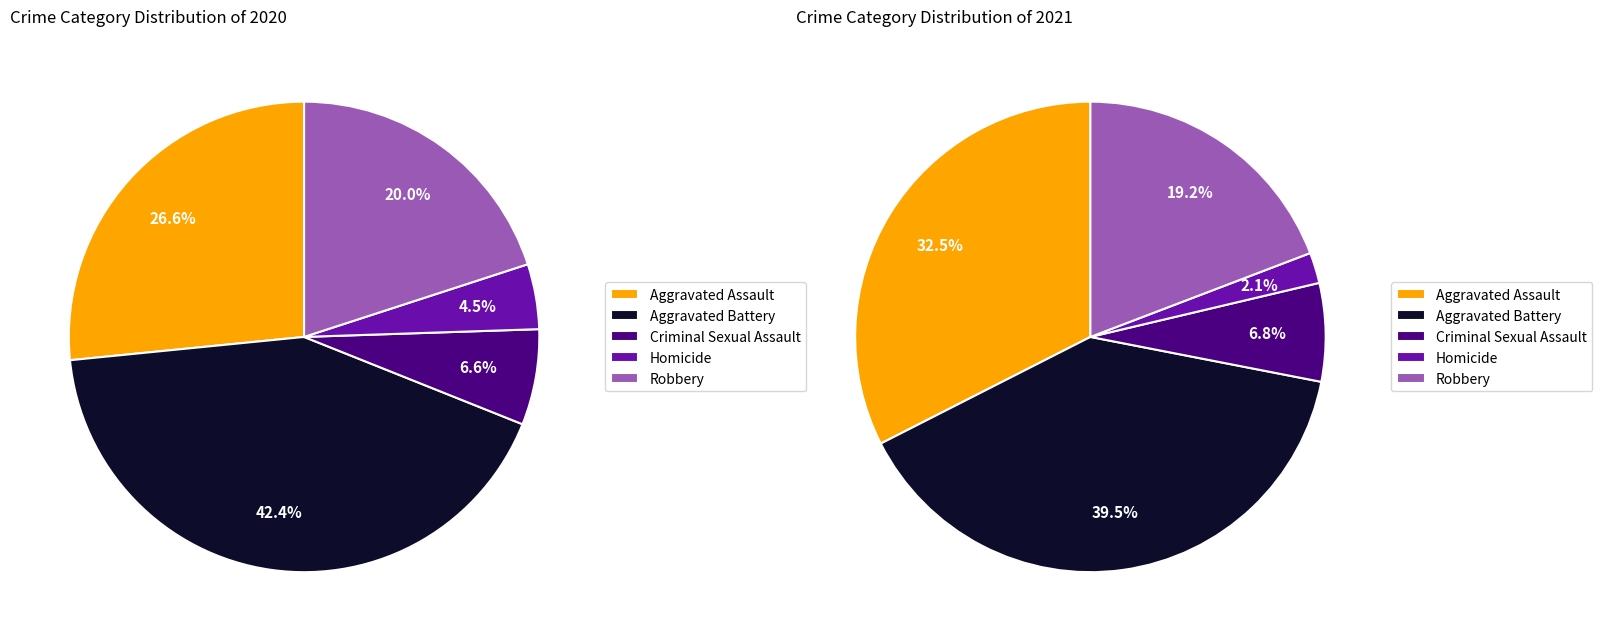

To the nearest percent, what is the difference between the Robbery and Criminal Sexual Assault slice percentages?

13%